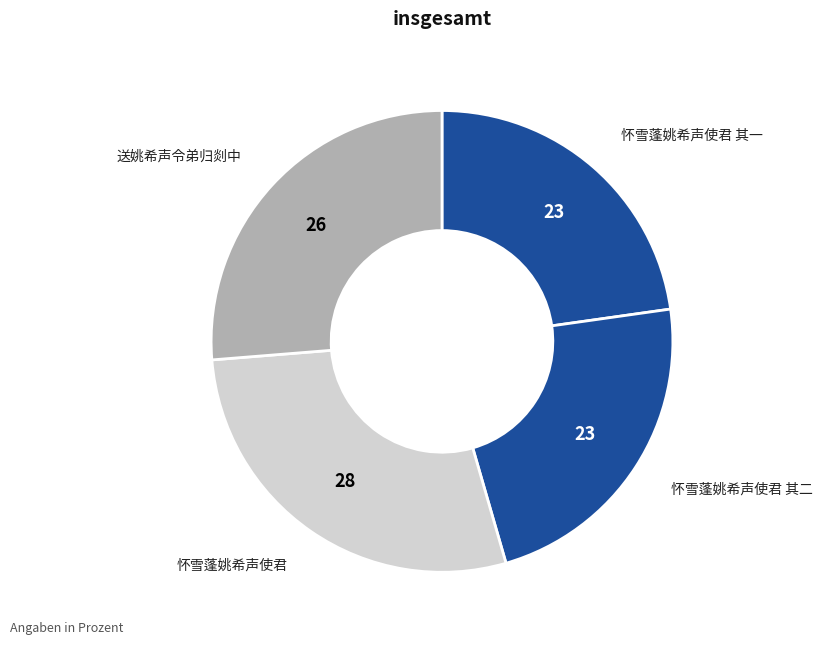

Count the number of slices in the pie.

4